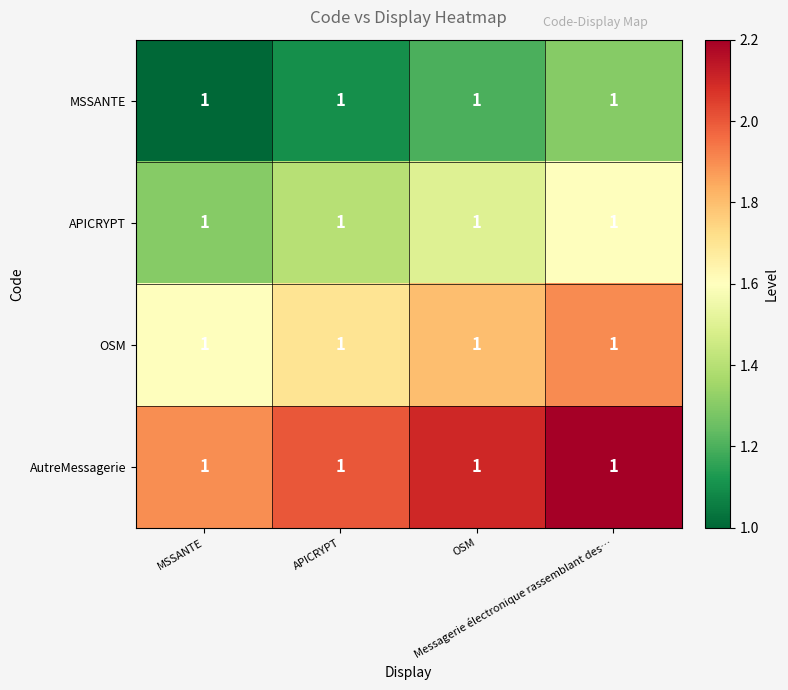

Reading right to left, transcribe all the data shown in this chart.

MSSANTE: Messagerie électronique rassemblant des…=1.0	OSM=1.0	APICRYPT=1.0	MSSANTE=1.0
APICRYPT: Messagerie électronique rassemblant des…=1.0	OSM=1.0	APICRYPT=1.0	MSSANTE=1.0
OSM: Messagerie électronique rassemblant des…=1.0	OSM=1.0	APICRYPT=1.0	MSSANTE=1.0
AutreMessagerie: Messagerie électronique rassemblant des…=1.0	OSM=1.0	APICRYPT=1.0	MSSANTE=1.0